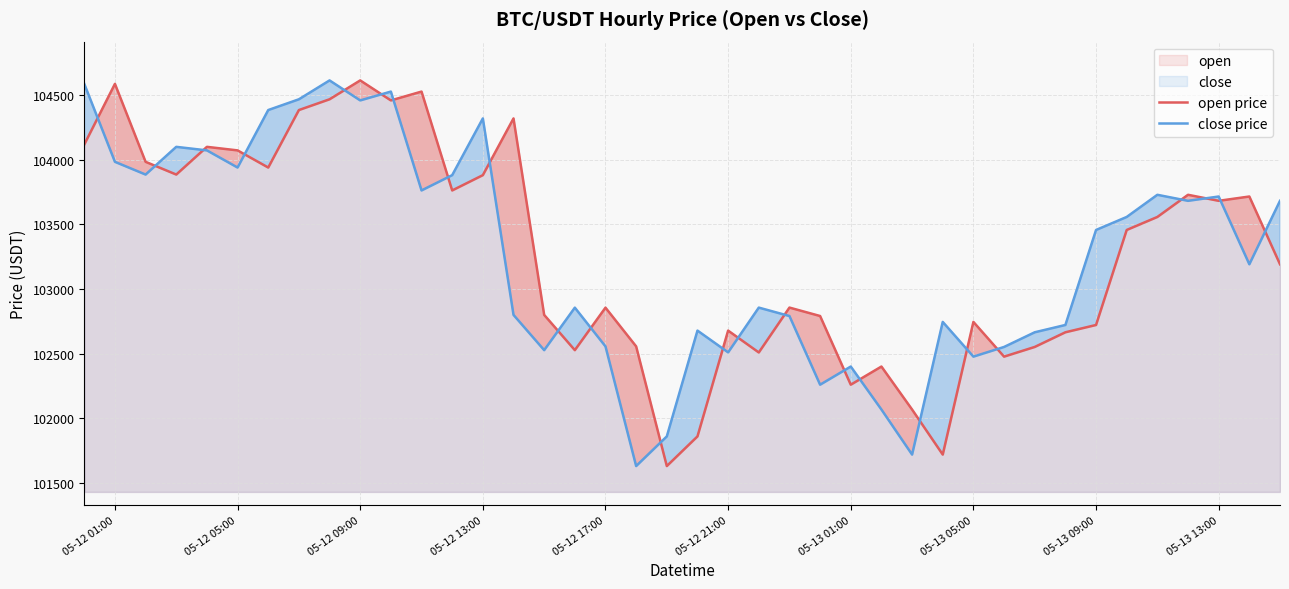

What is the smallest value displayed?

101630.6